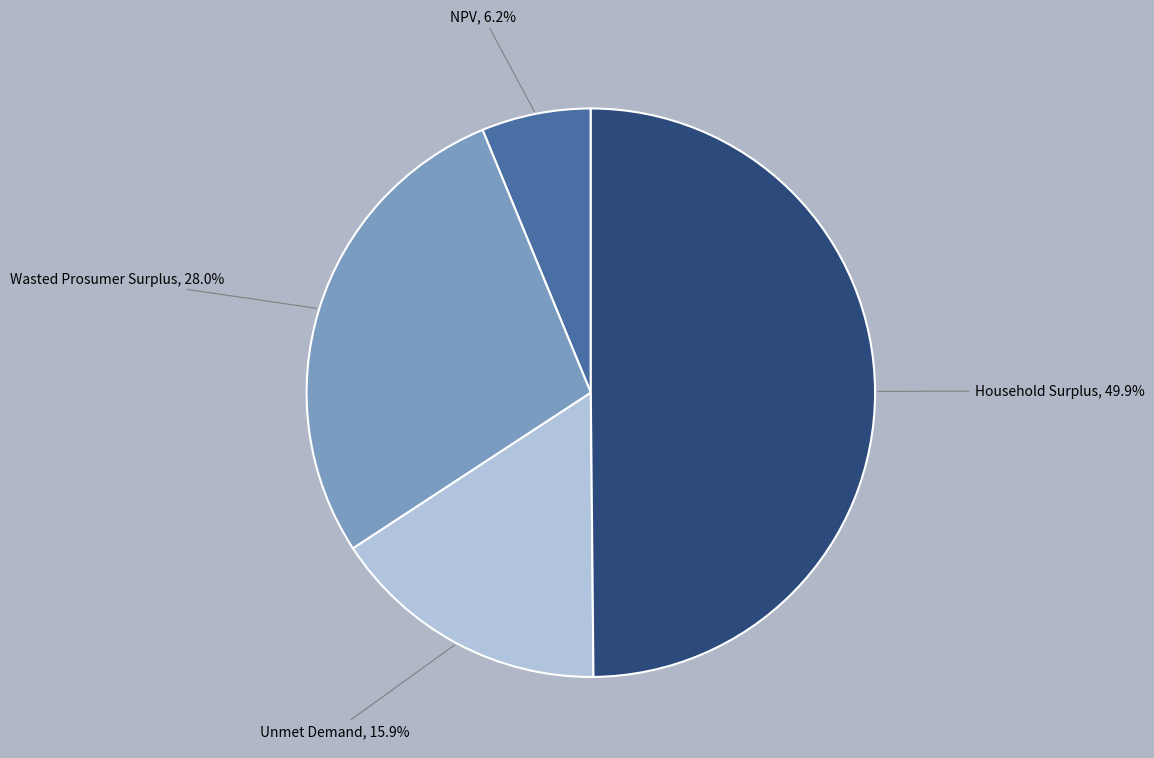

Count the number of slices in the pie.

4